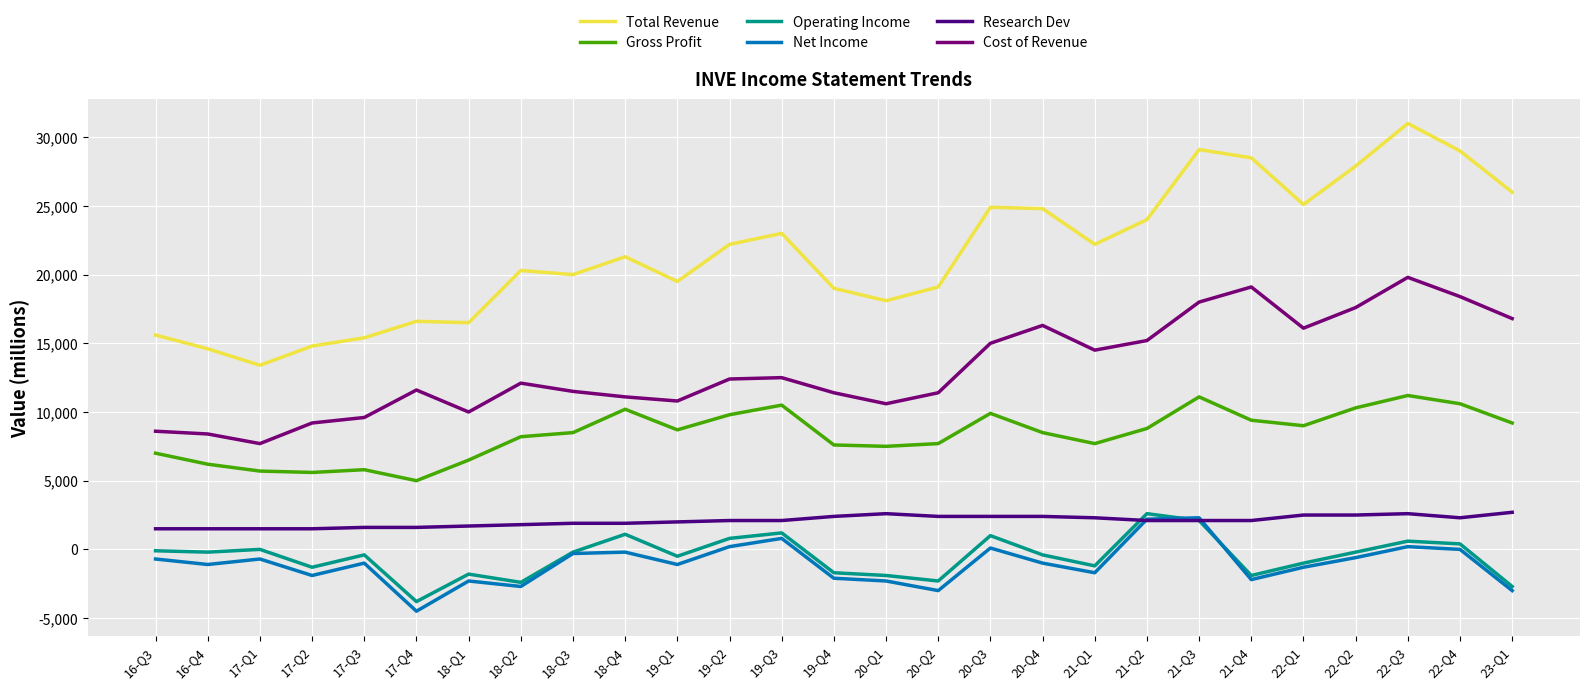

True or false: Research Dev and Total Revenue intersect in this chart.

False